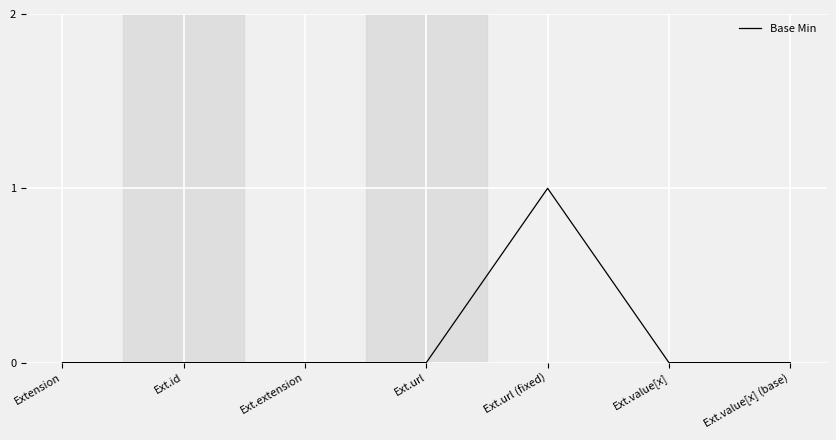

Reading left to right, extract all data points from this chart.

Extension=0	Ext.id=0	Ext.extension=0	Ext.url=0	Ext.url (fixed)=1	Ext.value[x]=0	Ext.value[x] (base)=0